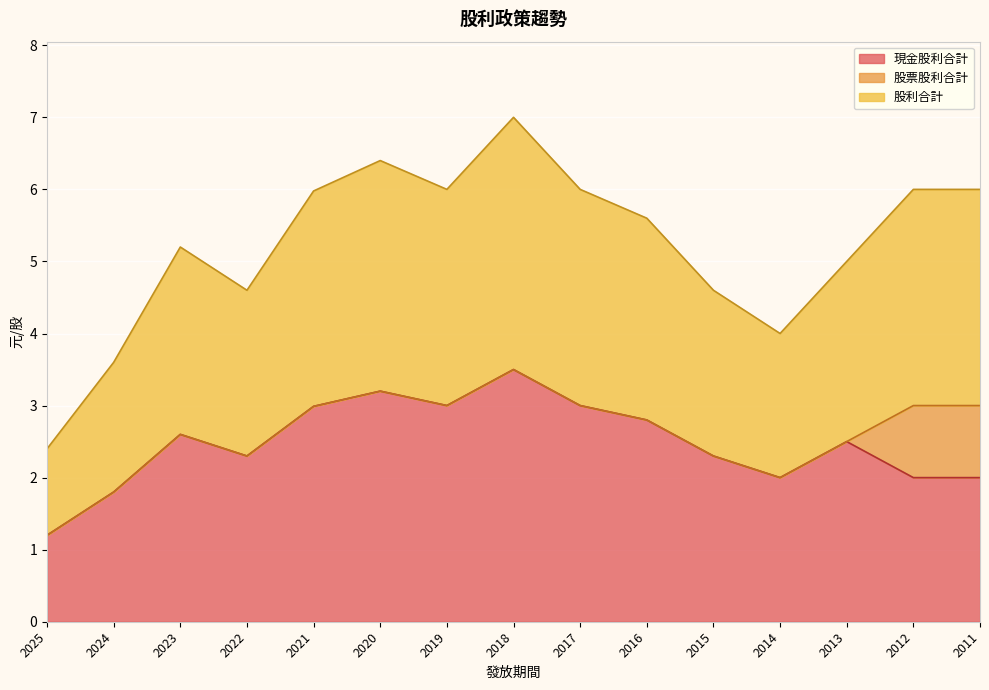

Does the chart display data point markers on the line(s)?

No